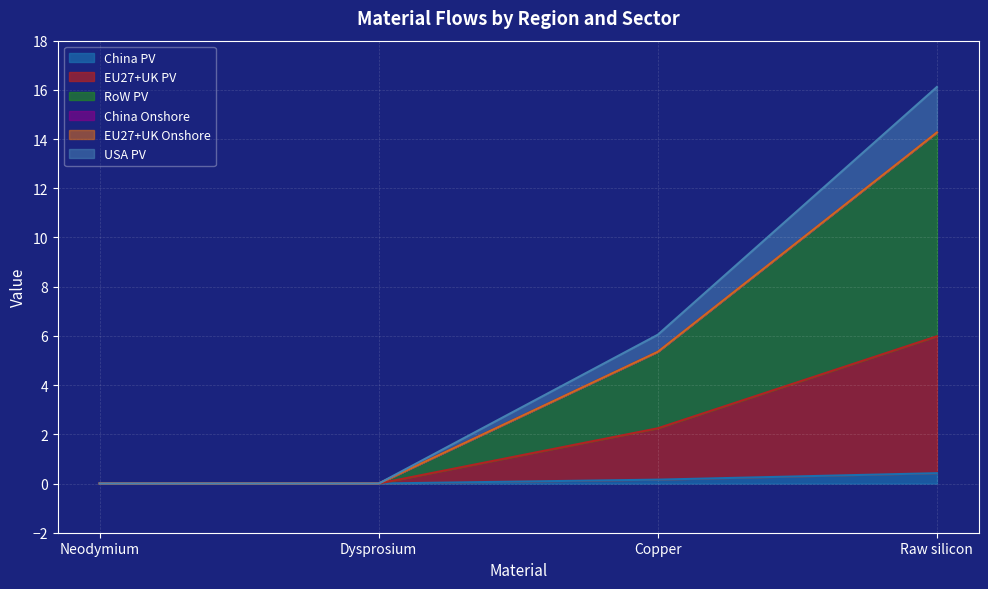

How many data points in USA PV are above 5?

2